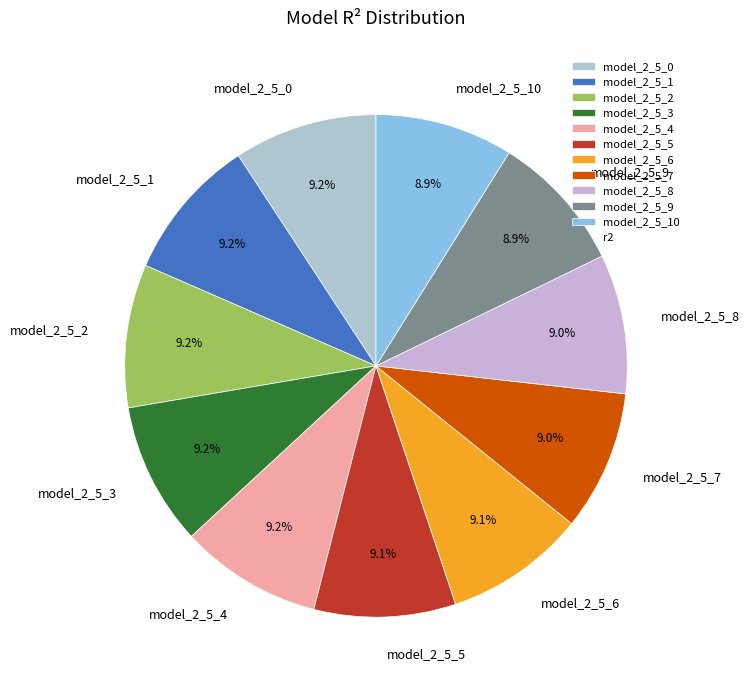

Combined, do model_2_5_6 and model_2_5_9 account for over 50%?

No